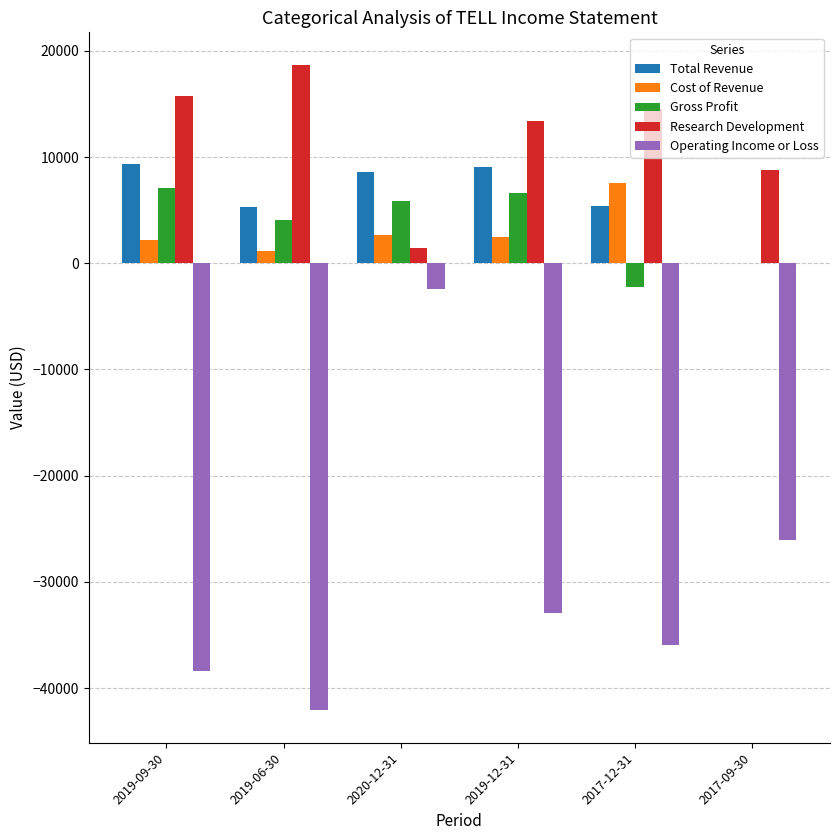

How many positive values does the Cost of Revenue series have?

5